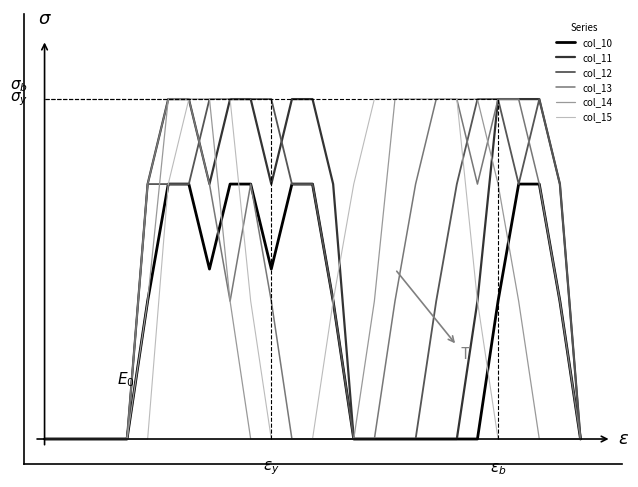

Does the chart have visible grid lines?

No